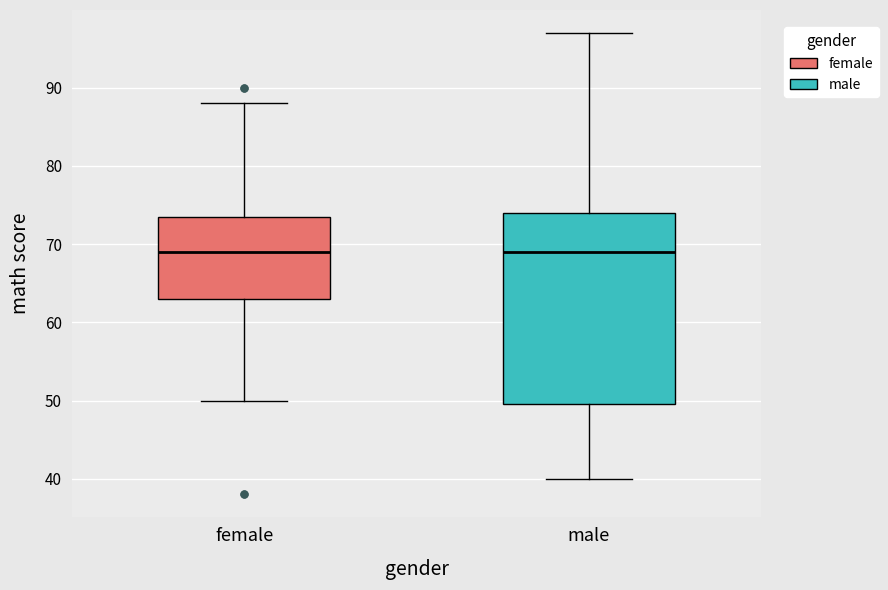

Reading left to right, read every box against the y-axis: the position of its median line, the range the box covers, and the ends of its whiskers. The values are not printed on the chart, so give them approximately, as read against the axis.

female: median 69, box 63 to 74, whiskers 50 to 88
male: median 69, box 50 to 74, whiskers 40 to 97